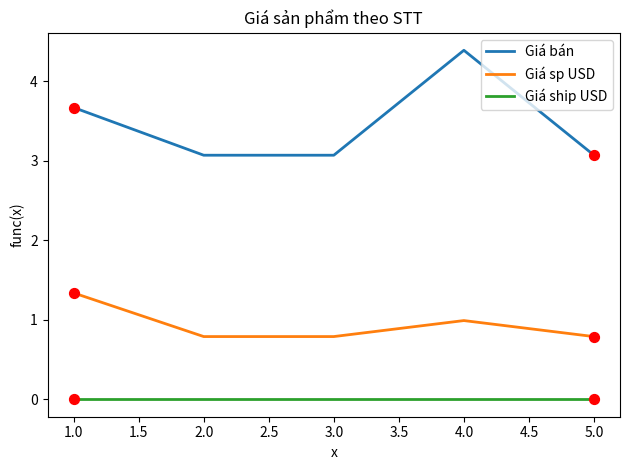

At which category is the sum across all series the highest?

4.0